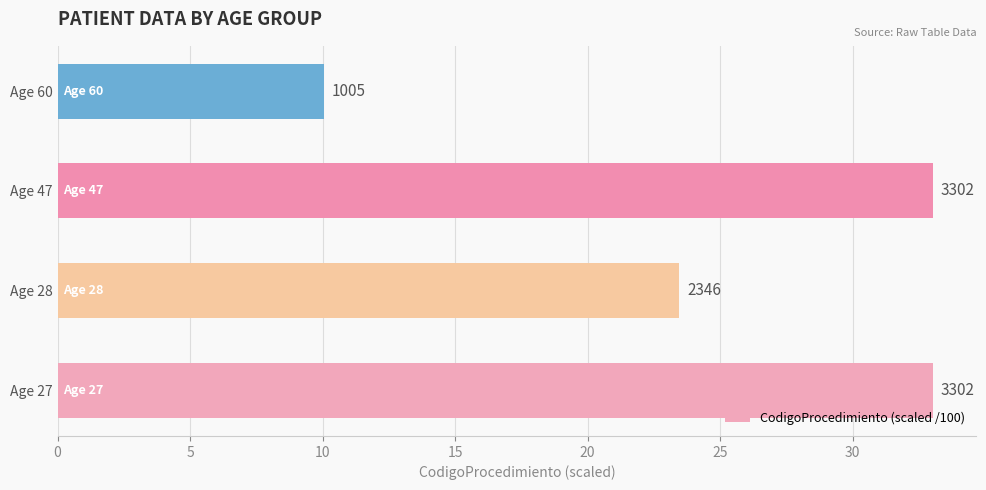

What is the average value?

24.9